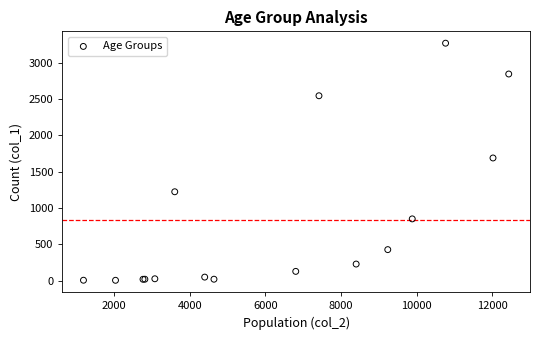

What Y value in the scatter plot is closest to 1638?

1690